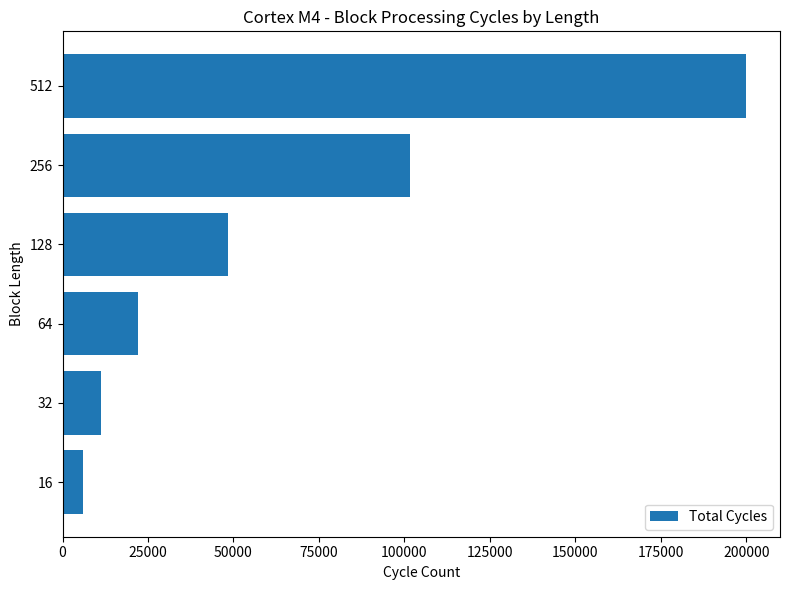

Between 512 and 256, which is larger?

512